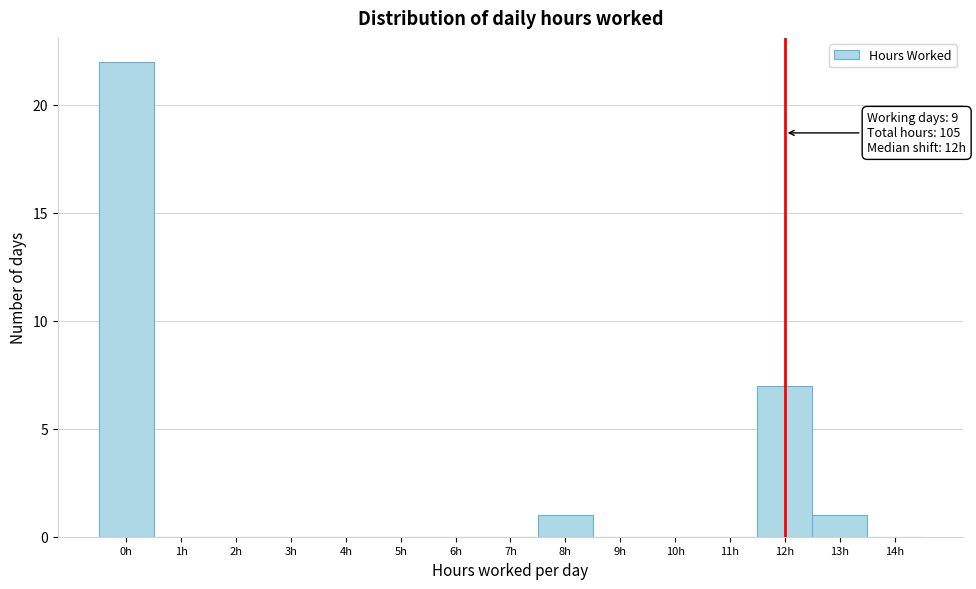

Over which range of the x-axis is the bar tallest?

-0.5 to 0.5